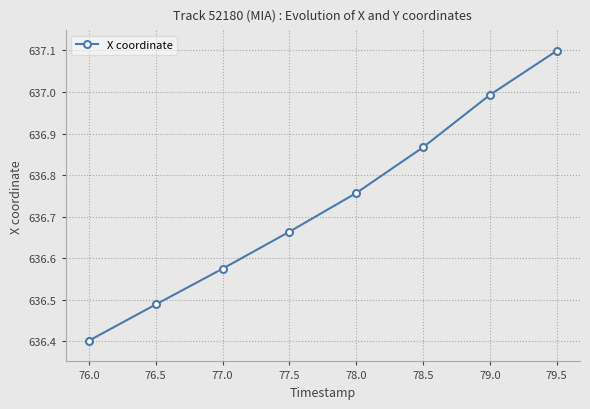

List the labels in order of value, largest first.

79.5, 79.0, 78.5, 78.0, 77.5, 77.0, 76.5, 76.0